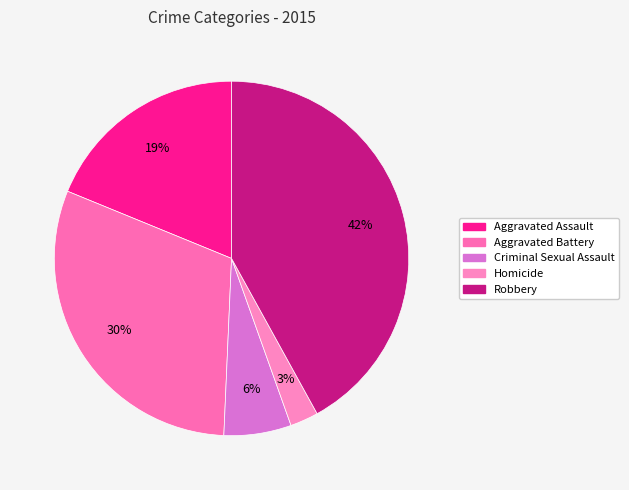

To the nearest percent, what is the difference between the Criminal Sexual Assault and Aggravated Battery slice percentages?

24%